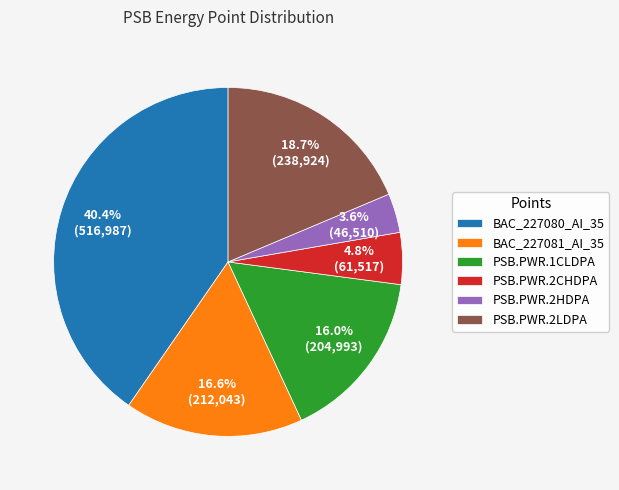

True or false: PSB.PWR.2LDPA accounts for 8% of the total.

False